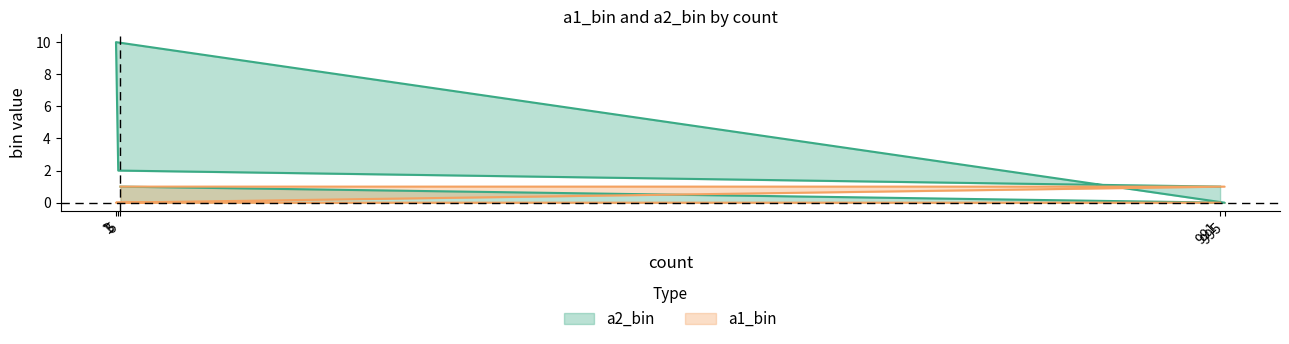

How many positive values does the a1_bin series have?

2